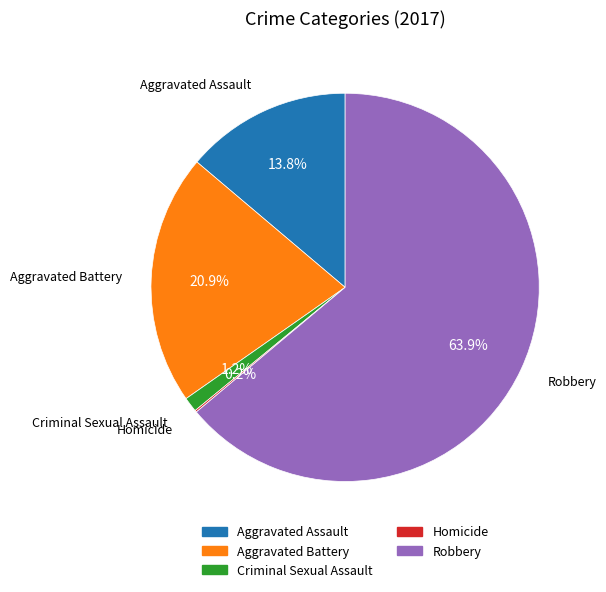

What is the ratio of the value at Aggravated Battery to the value at Aggravated Assault?

1.5